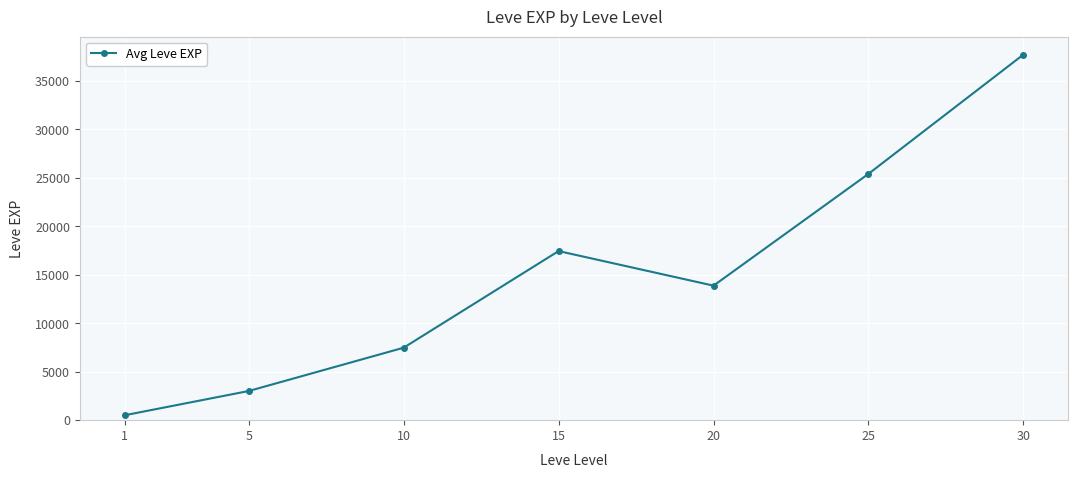

What is the value of the 3rd point from the left?

7475.0